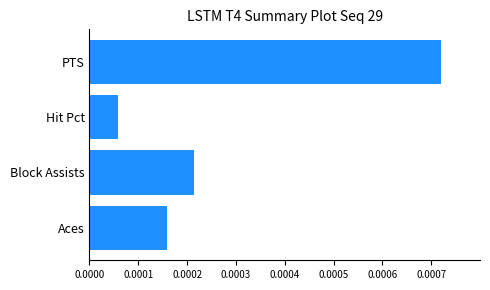

Rank the categories by value from highest to lowest.

PTS, Block Assists, Aces, Hit Pct